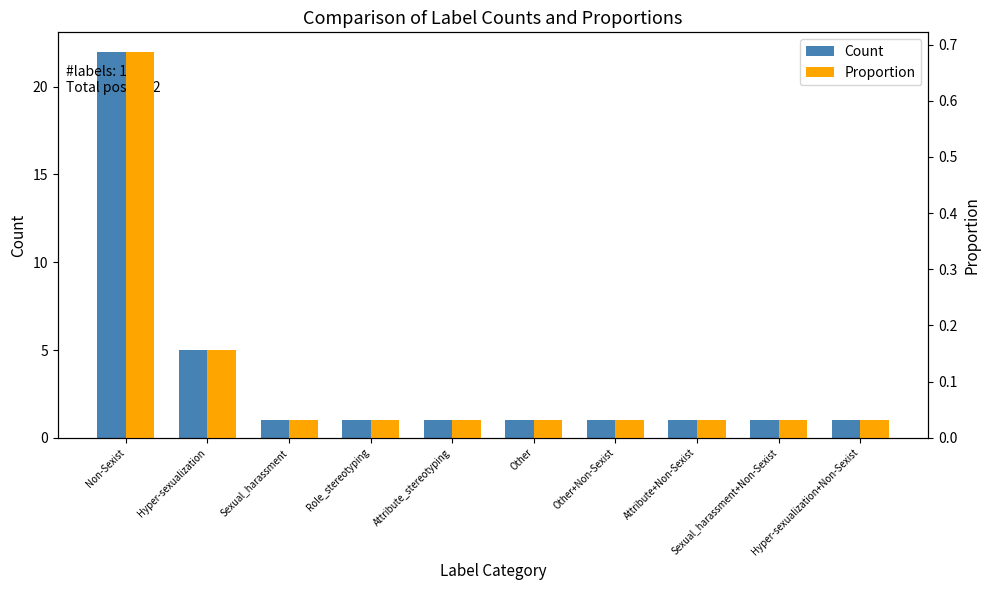

At Sexual_harassment+Non-Sexist, list the series in order from smallest to largest.

Proportion, Count